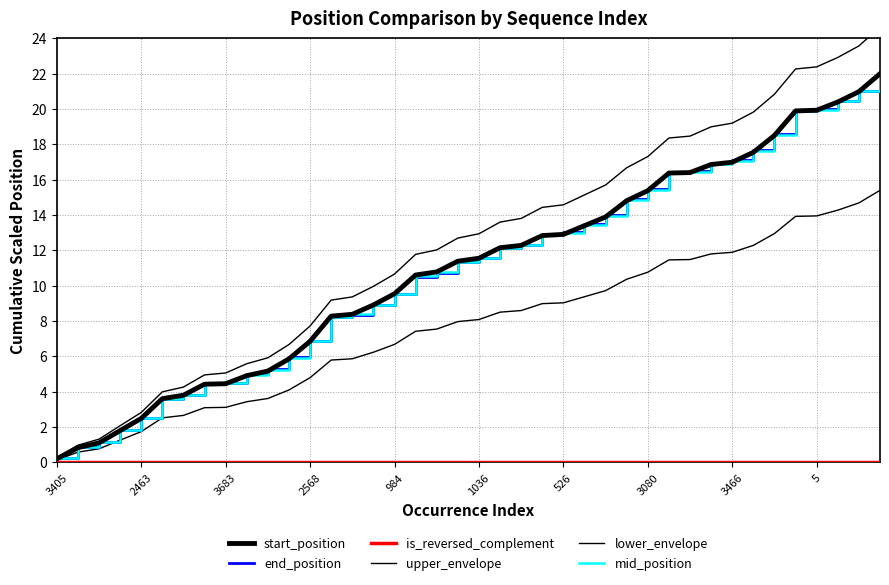

What is the difference between the maximum and second lowest values in the start_position series?

21.2